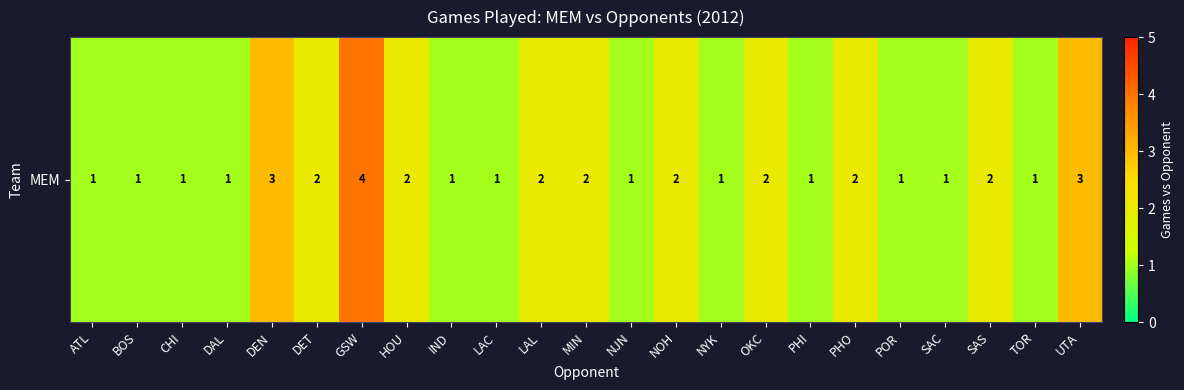

How many values are between 1 and 2?

20